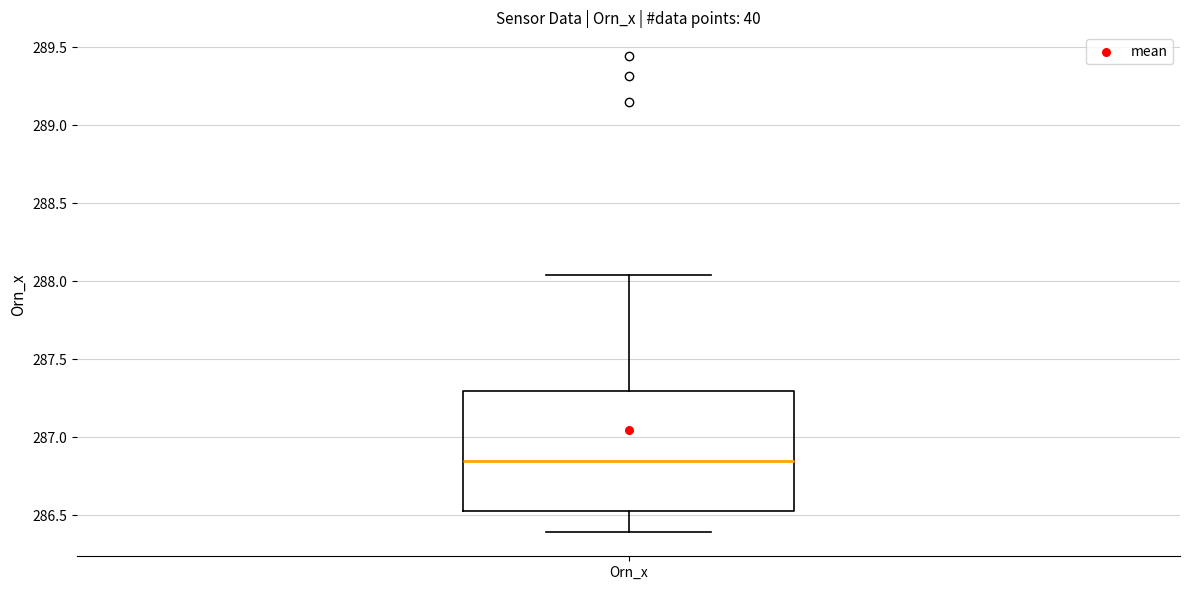

Read this box plot against the y-axis: the position of the median line, the range covered by the box, and the ends of both whiskers. The values are not printed on the chart, so give them approximately, as read against the axis.

median 286.85, box 286.55 to 287.30, whiskers 286.40 to 288.05